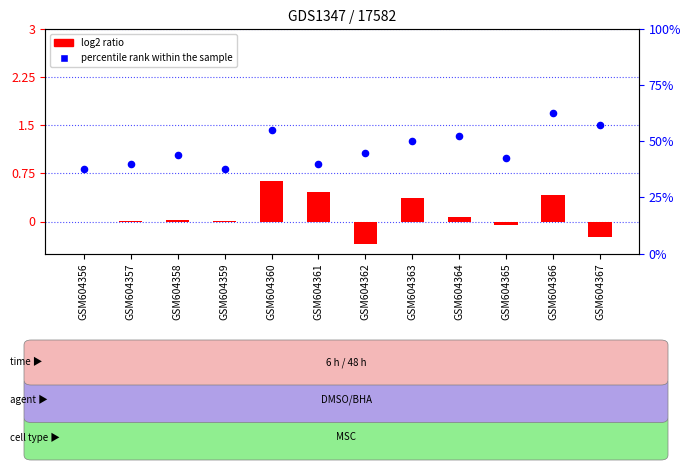

Which series has the largest total across all categories?

percentile rank within the sample